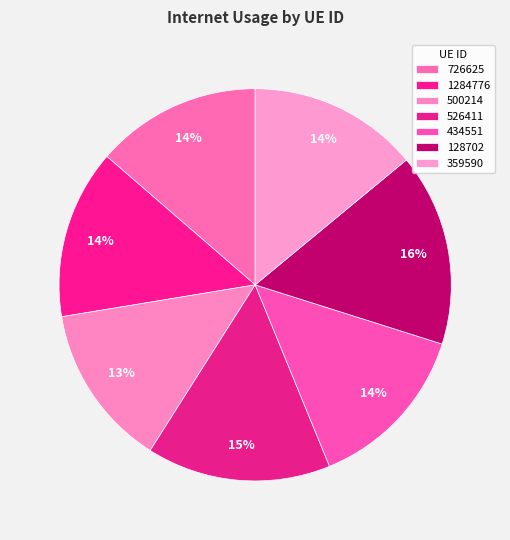

How many slices are in this pie chart?

7